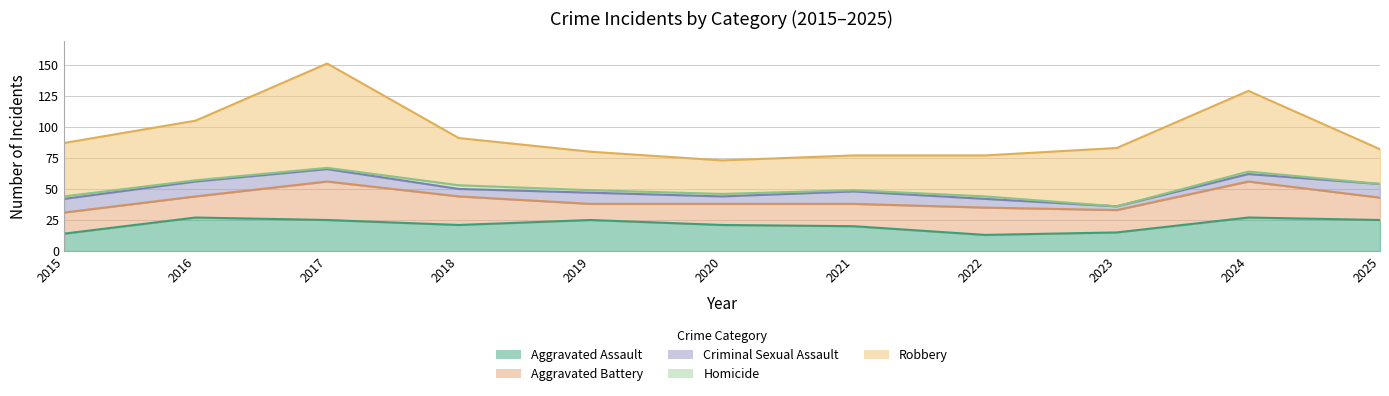

Which series changed the most between 2015 and 2016?

Aggravated Assault